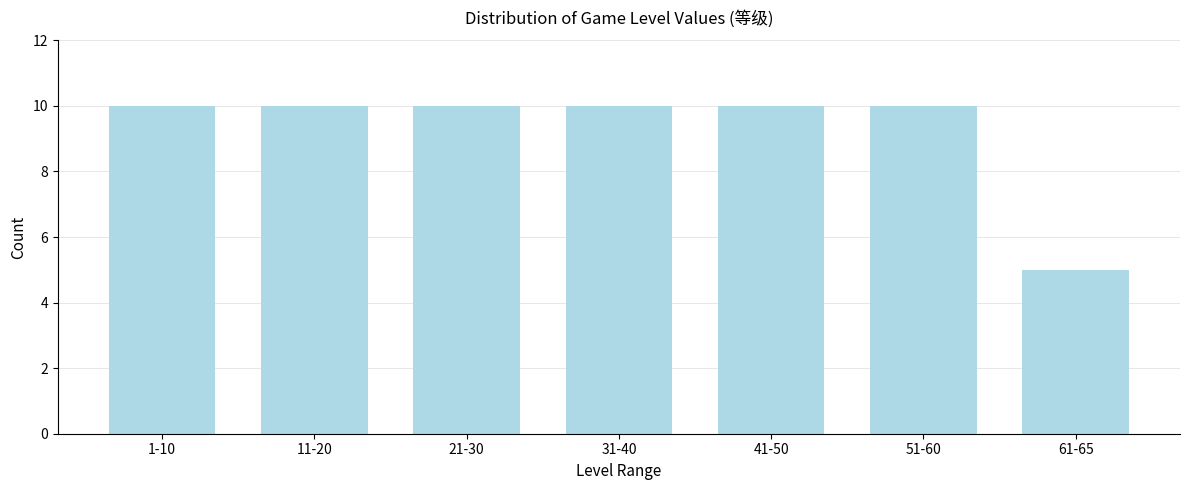

Reading left to right, transcribe all the data shown in this chart.

1-10=10	11-20=10	21-30=10	31-40=10	41-50=10	51-60=10	61-65=5